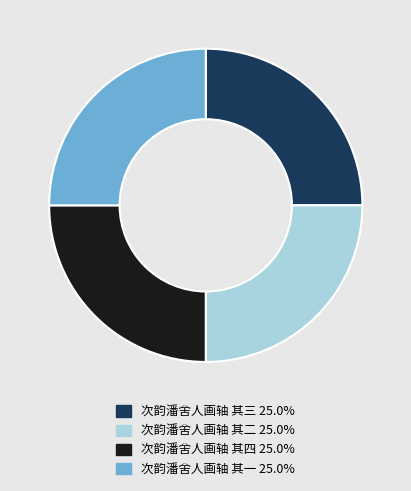

Does 次韵潘舍人画轴 其二 represent more than half of the total?

No